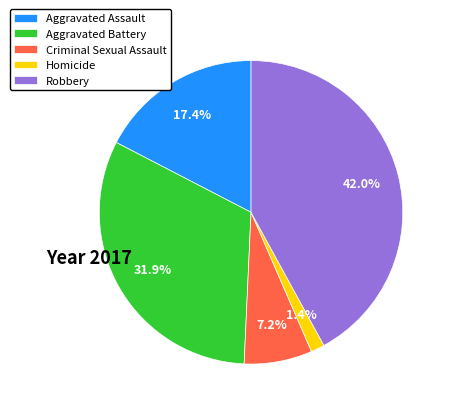

How many segments does this pie chart have?

5